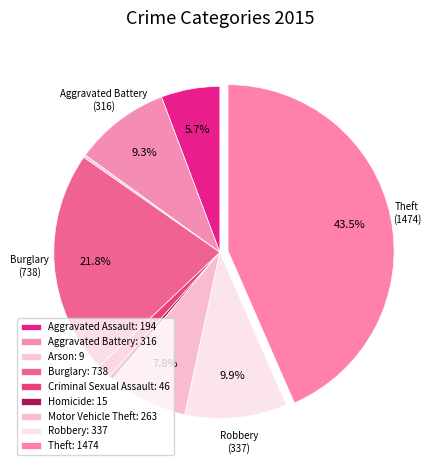

Is it true that Burglary is 7% of the pie?

False